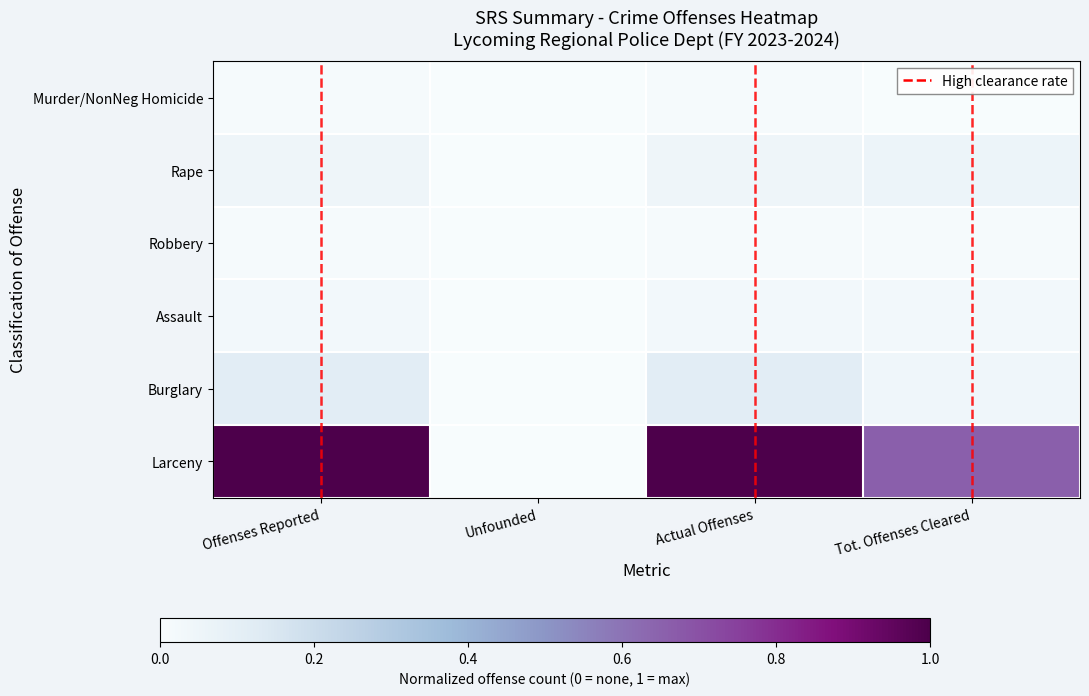

Which label corresponds to the largest value in the chart?

Offenses Reported